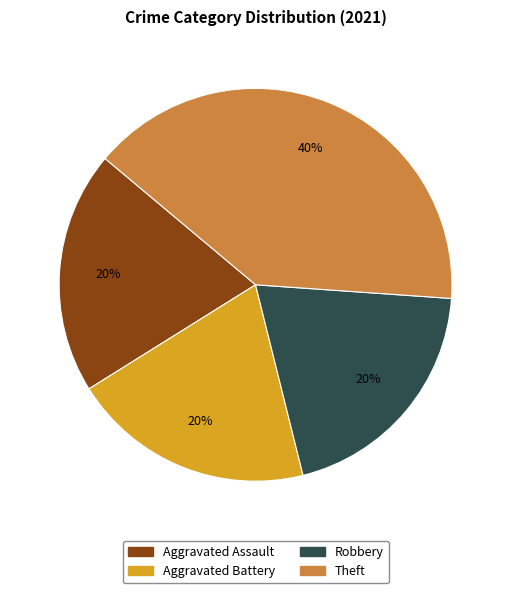

Combined, do Aggravated Battery and Theft account for over 50%?

Yes